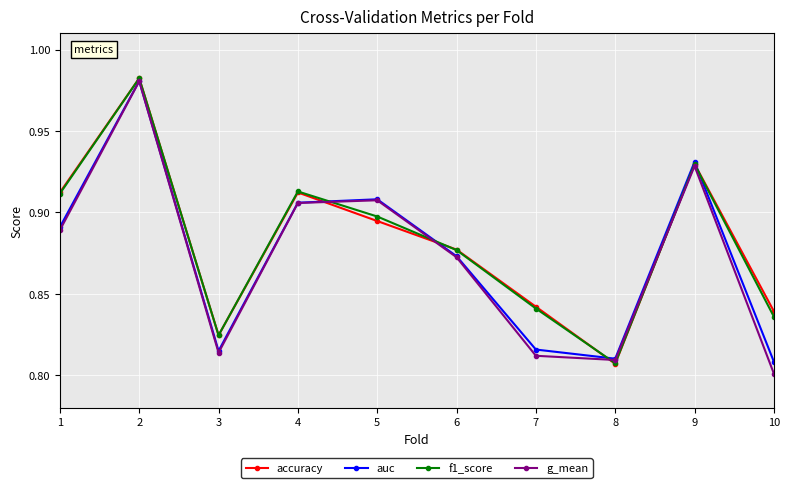

Is it true that accuracy equals 1.4 at 9?

False